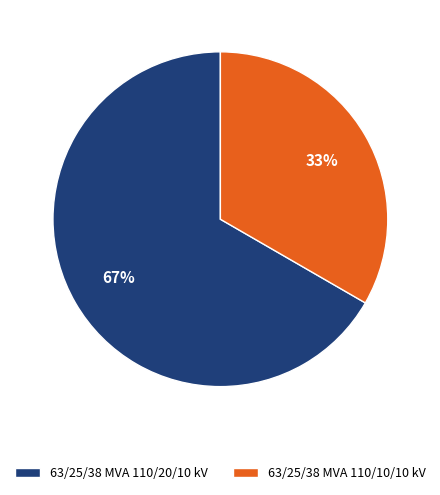

Count the number of slices in the pie.

2